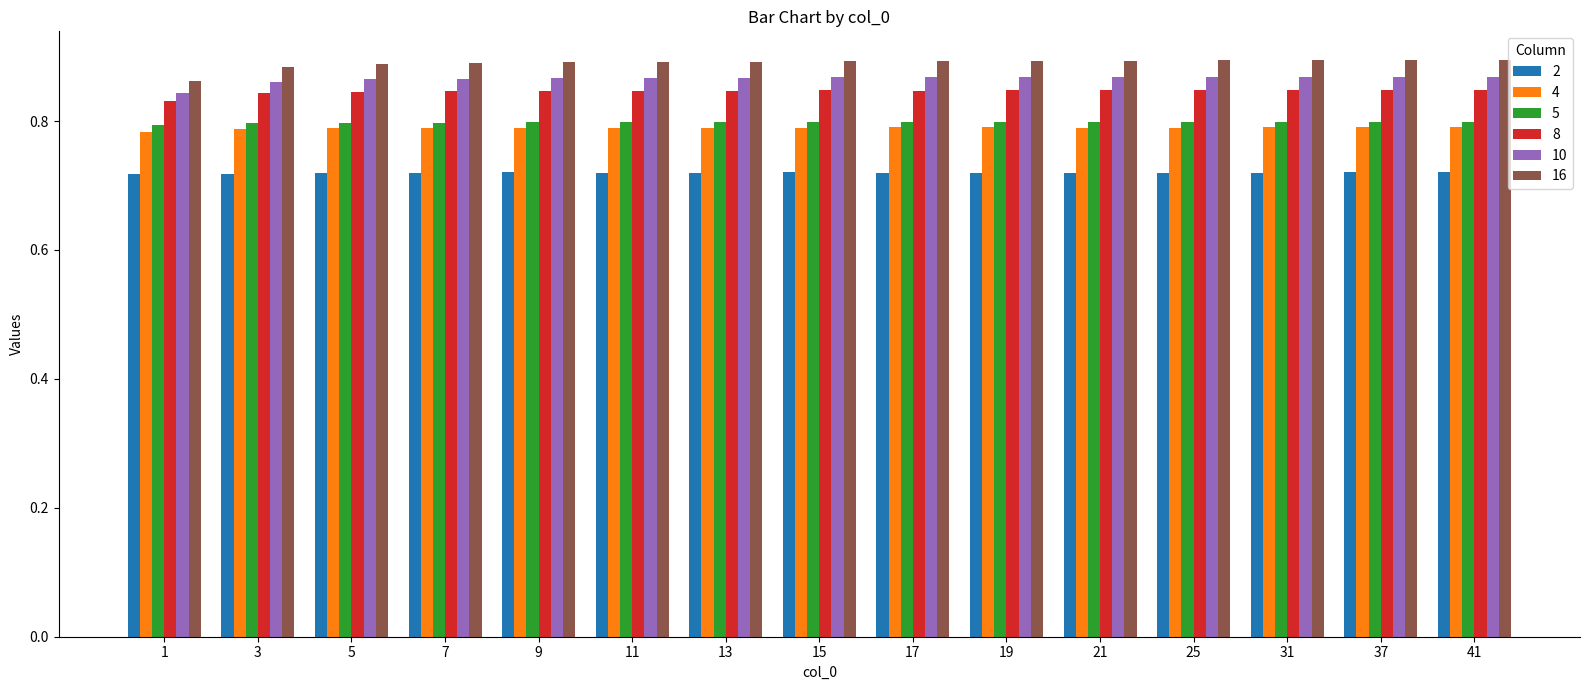

What is the sum of the 16 values at 13 and 25?

1.8